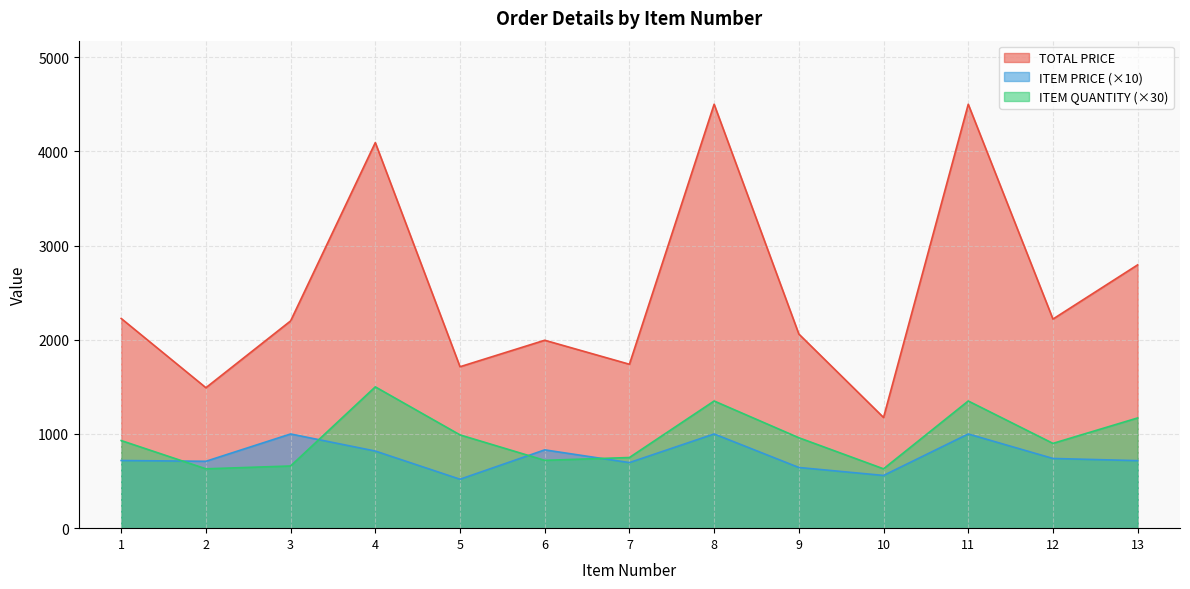

Reading right to left, what are all the values shown in this chart?

TOTAL PRICE: 13=2795.1	12=2219.7	11=4500.0	10=1175.2	9=2061.1	8=4500.0	7=1740.0	6=1994.9	5=1713.7	4=4093.0	3=2200.0	2=1491.0	1=2226.1
ITEM PRICE: 13=716.7	12=739.9	11=1000.0	10=559.6	9=644.1	8=1000.0	7=696.0	6=831.2	5=519.3	4=818.6	3=1000.0	2=710.0	1=718.1
ITEM QUANTITY: 13=1170.0	12=900.0	11=1350.0	10=630.0	9=960.0	8=1350.0	7=750.0	6=720.0	5=990.0	4=1500.0	3=660.0	2=630.0	1=930.0